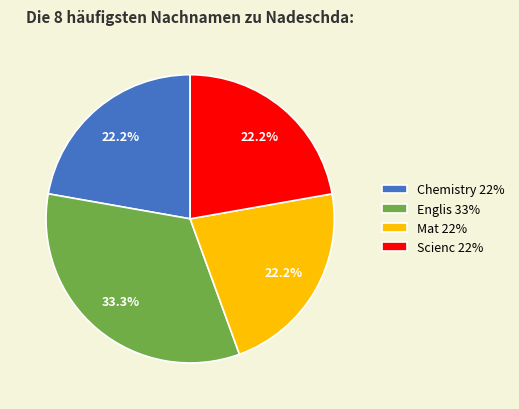

Does Chemistry account for over 50% of the chart?

No